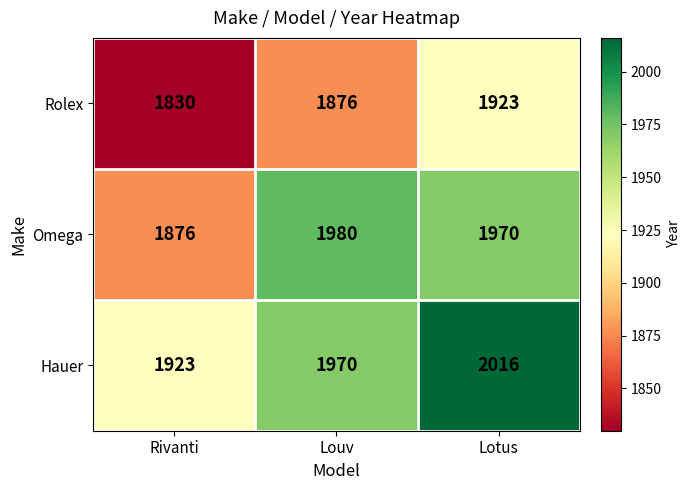

Which series has the widest spread of values?

Omega